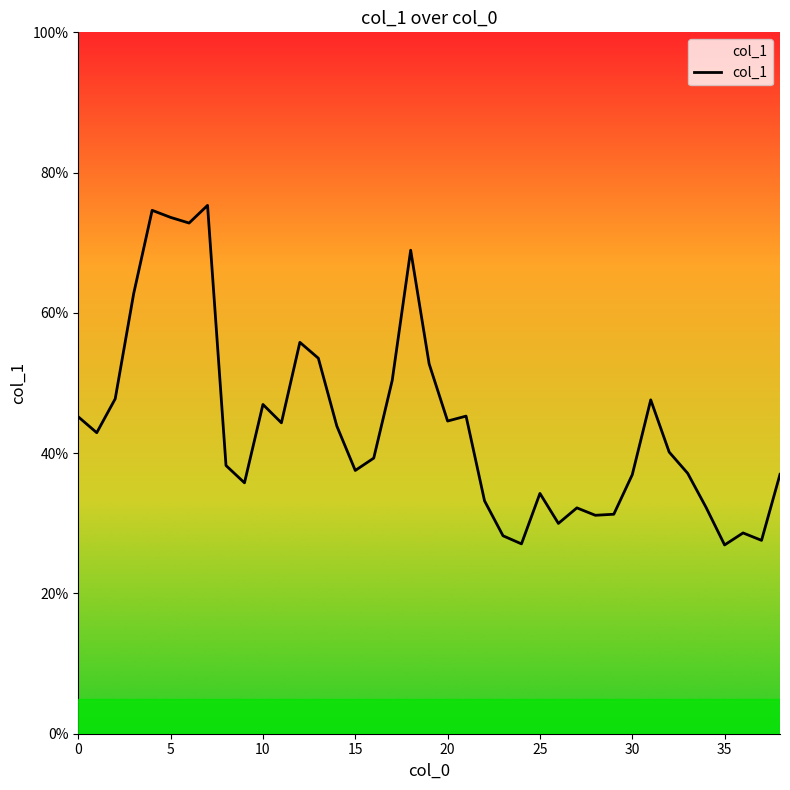

Read the value at 9.

0.4